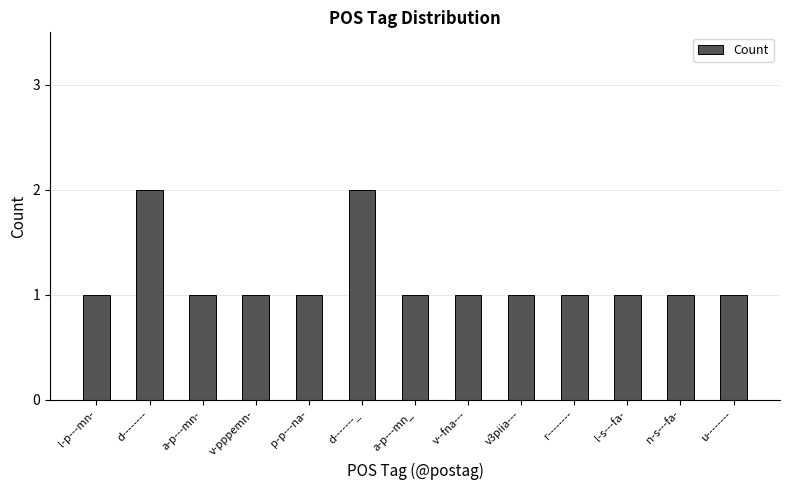

The value at n-s---fa- is 1. True or false?

True